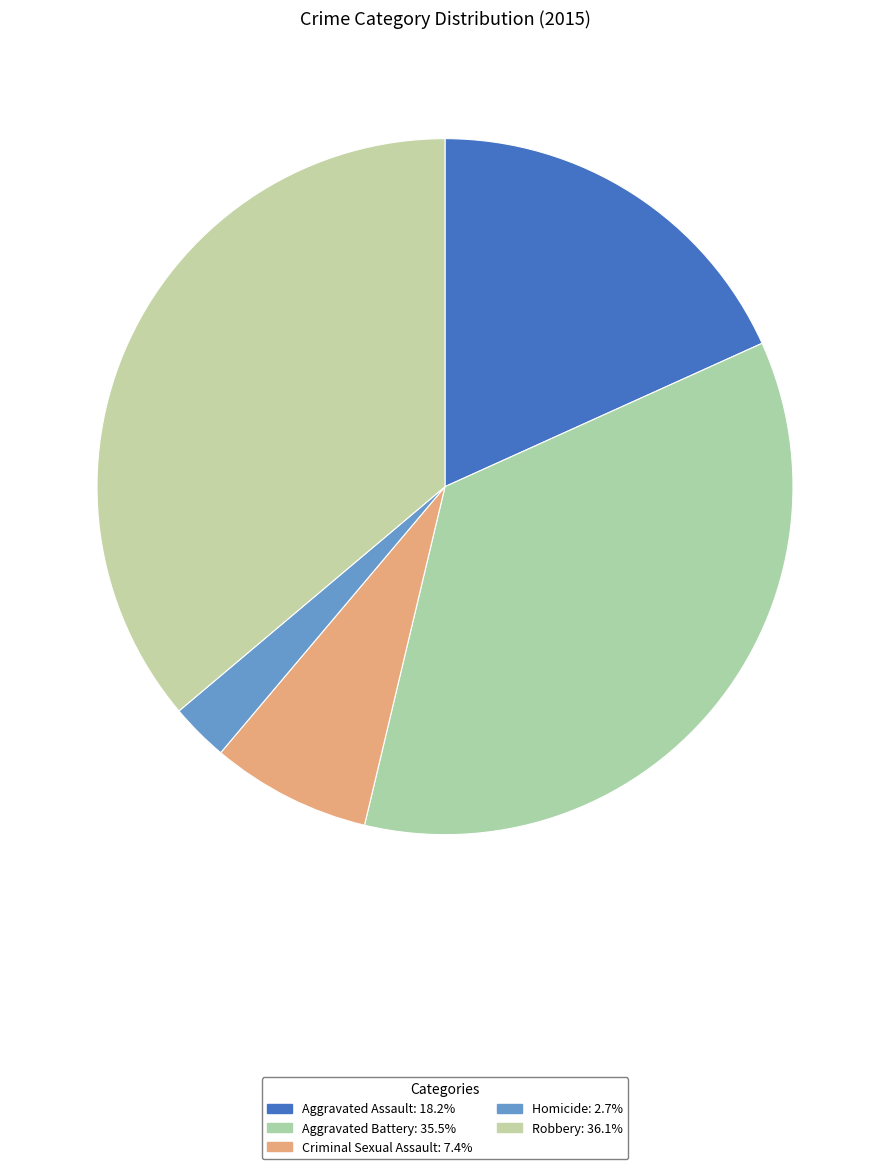

How many segments does this pie chart have?

5